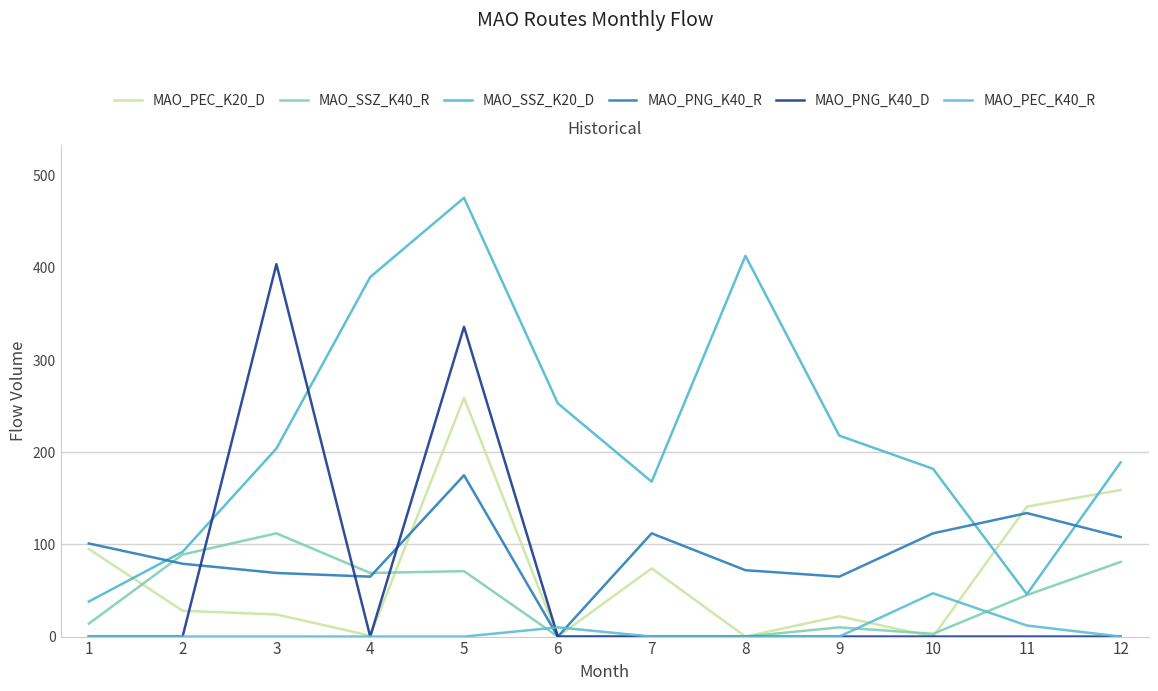

Is it true that MAO_PNG_K40_R equals 299 at 5?

False